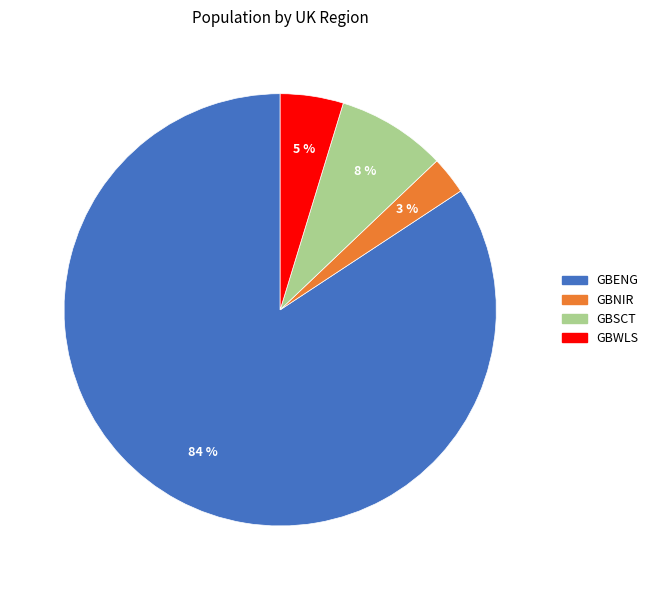

Is it true that GBWLS is 5% of the pie?

True